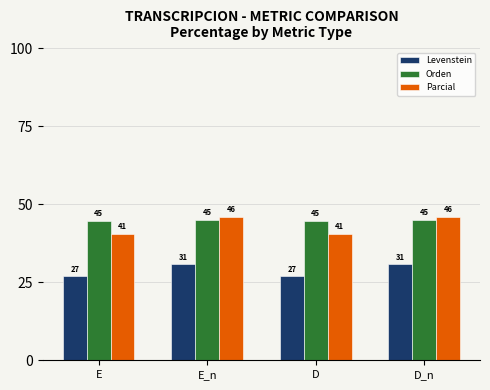

Where does the Parcial series first go above 46?

E_n